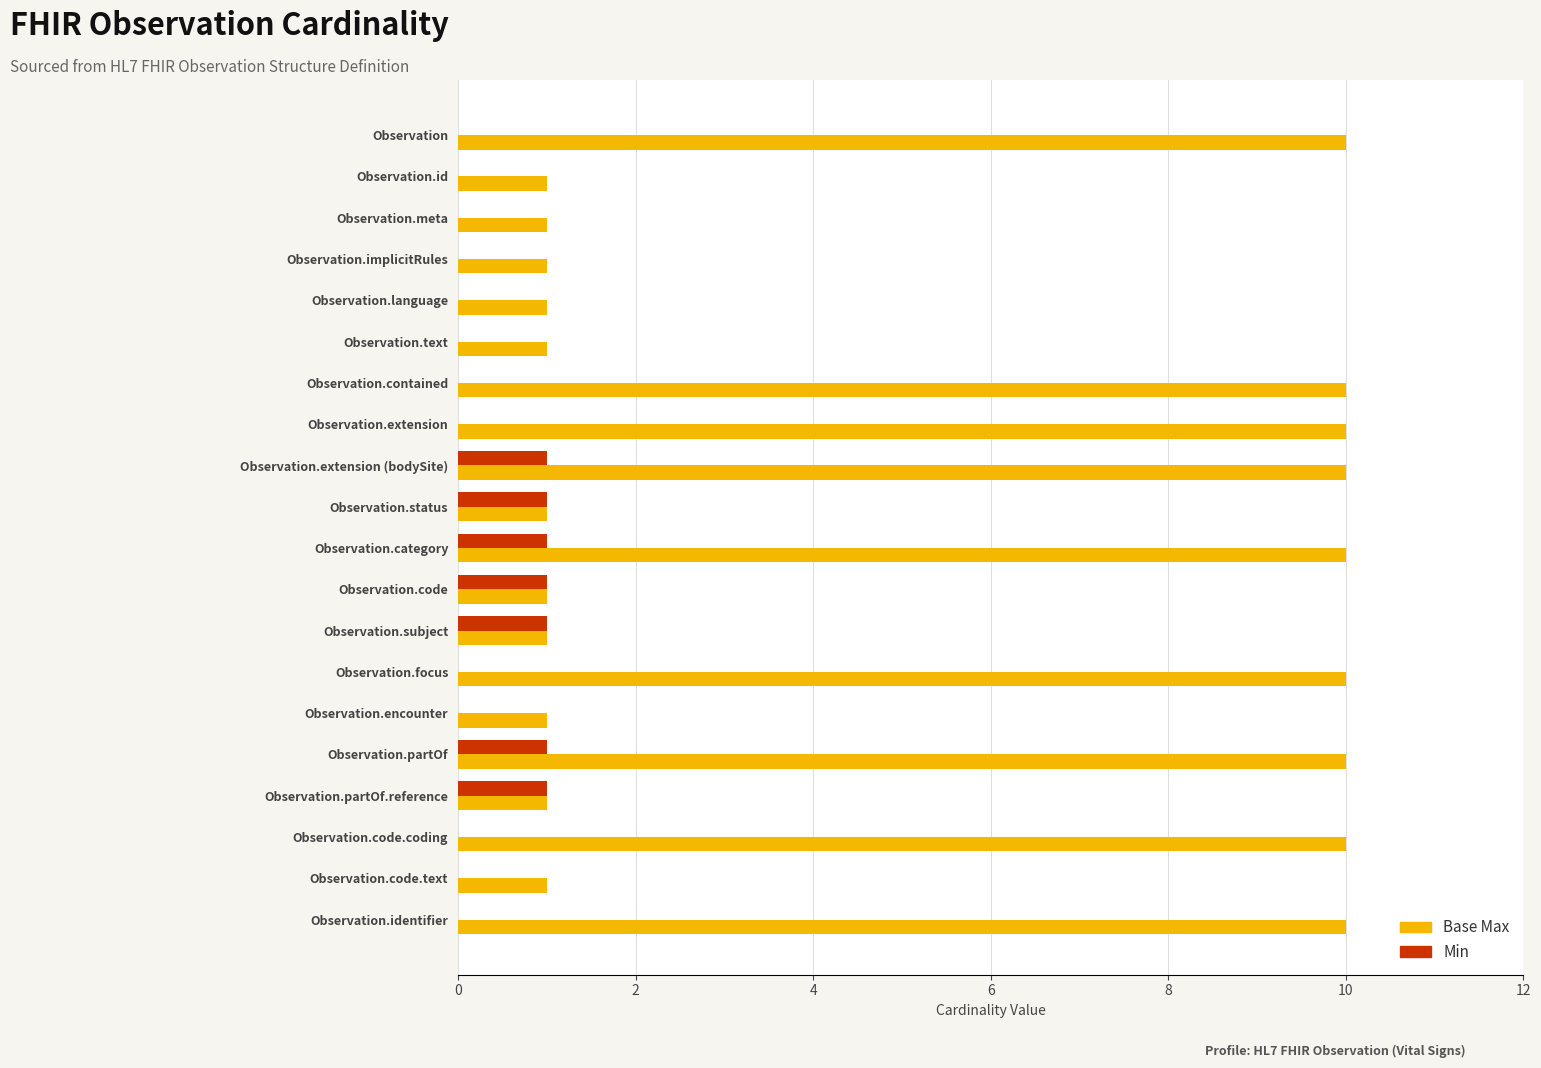

What is the sum of the Base Max values at Observation.contained and Observation.identifier?

20